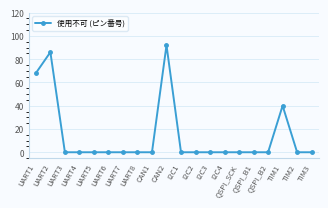

Reading left to right, list all the values displayed in this chart.

68	86	0	0	0	0	0	0	0	92	0	0	0	0	0	0	0	40	0	0